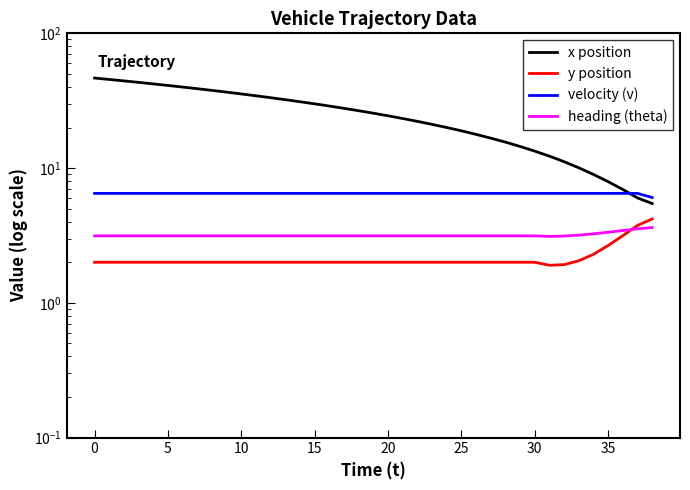

What is the sum of all velocity (v) values?

252.7